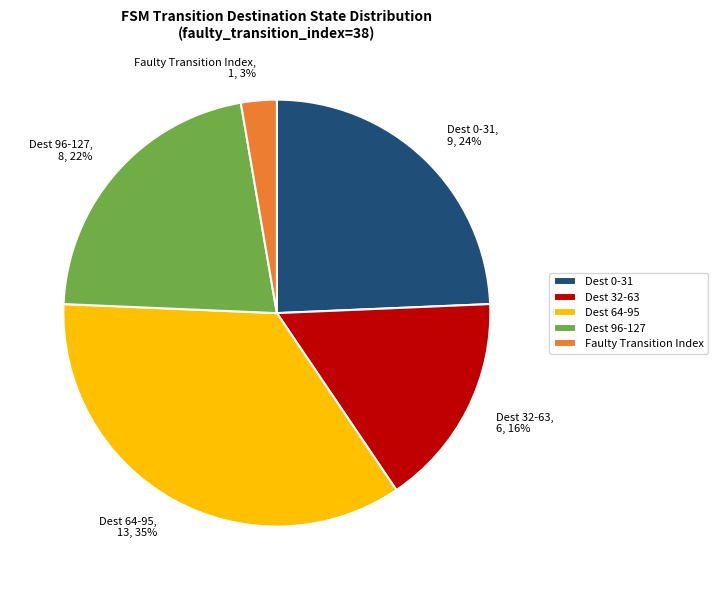

Count the number of slices in the pie.

5